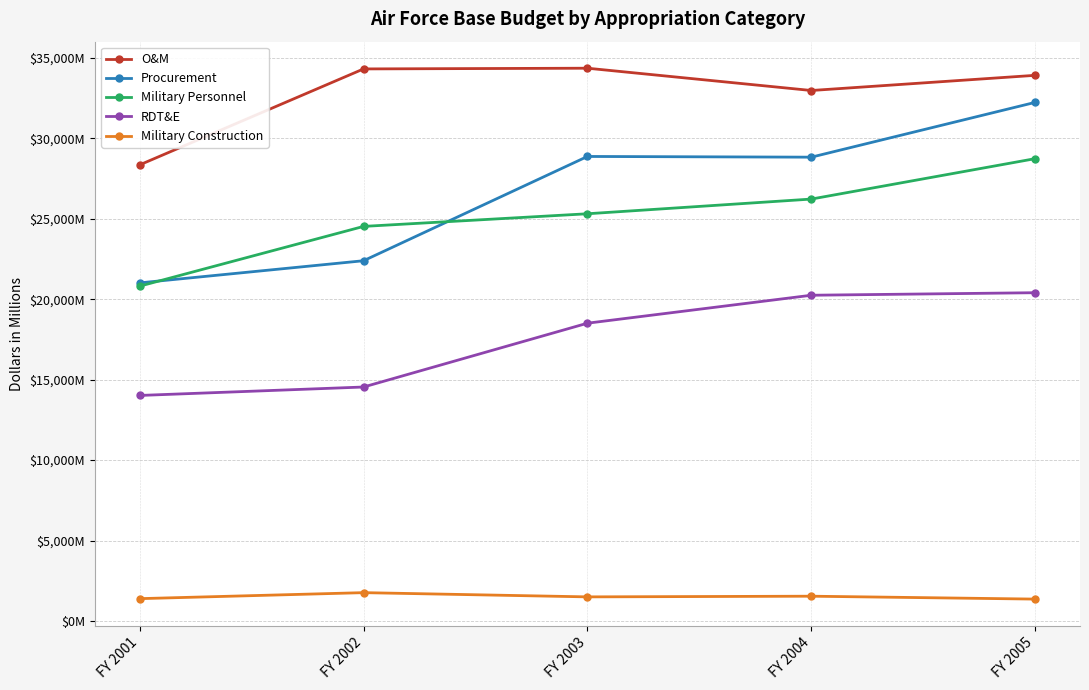

Reading left to right, transcribe all the data shown in this chart.

O&M: 28357	34323	34367	32981	33925
Procurement: 21019	22397	28880	28836	32244
Military Personnel: 20816	24531	25317	26231	28744
RDT&E: 14020	14545	18513	20251	20408
Military Construction: 1386	1759	1496	1538	1358